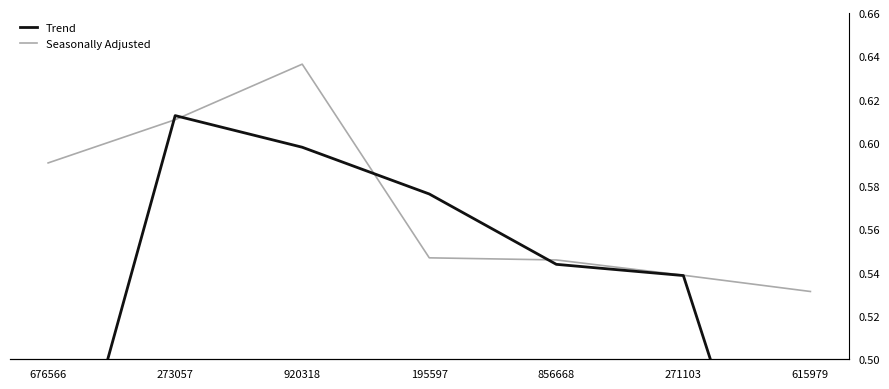

The value of Trend at 273057 is 0.6. True or false?

True